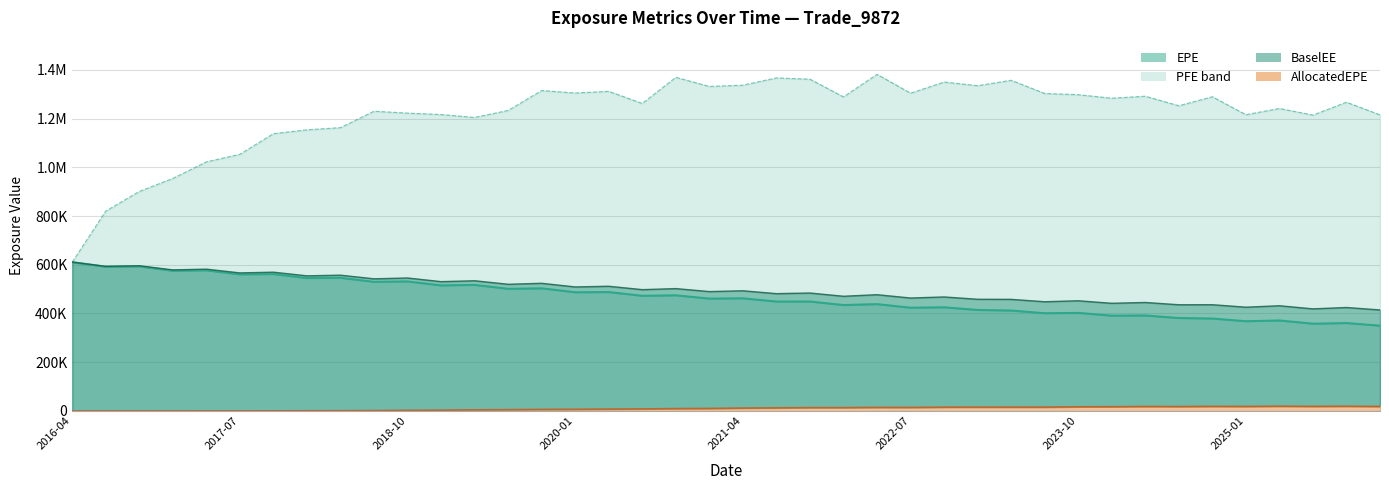

What is the sum of the EPE line values at 14 and 8?

1050018.0